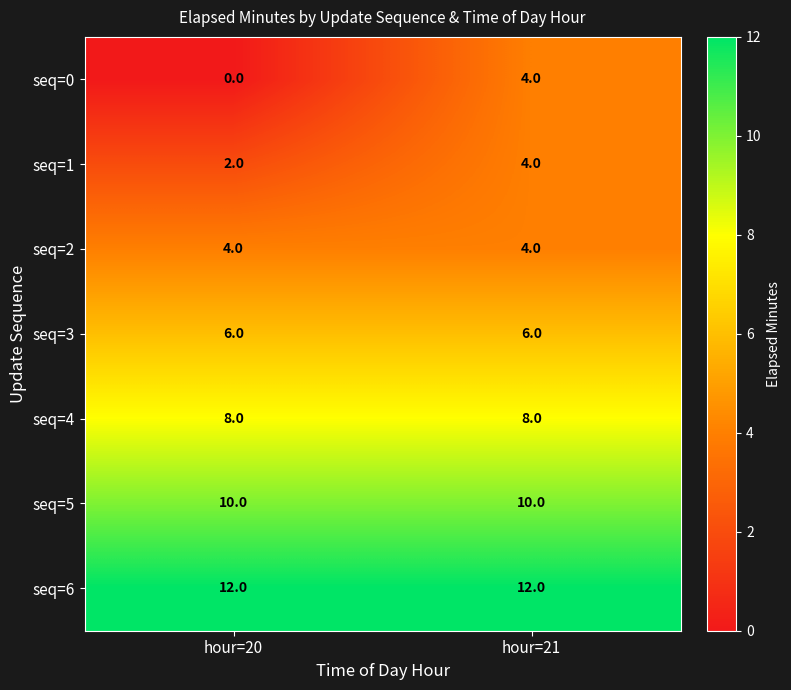

Reading right to left, list all the values displayed in this chart.

seq=0: 4	0
seq=1: 4	2
seq=2: 4	4
seq=3: 6	6
seq=4: 8	8
seq=5: 10	10
seq=6: 12	12